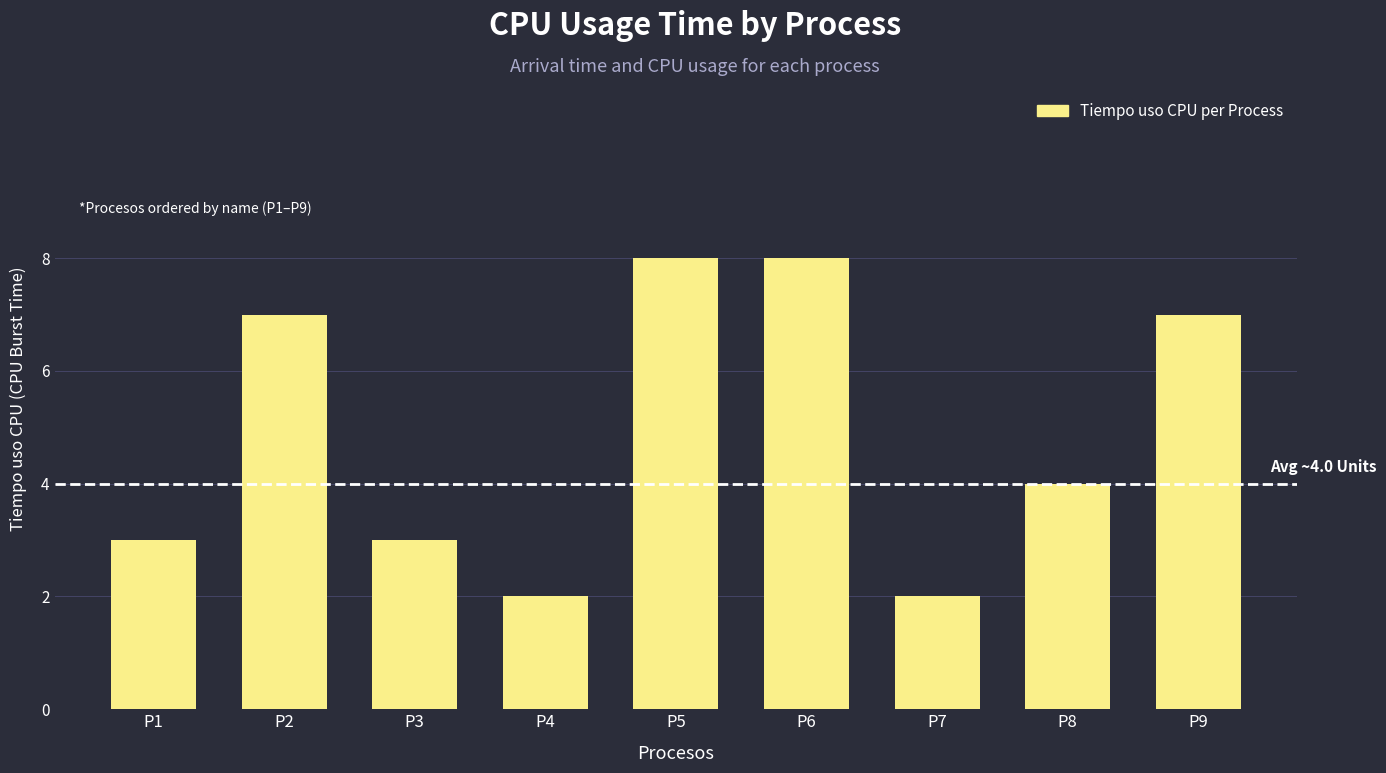

What is the difference between the maximum and minimum values?

6